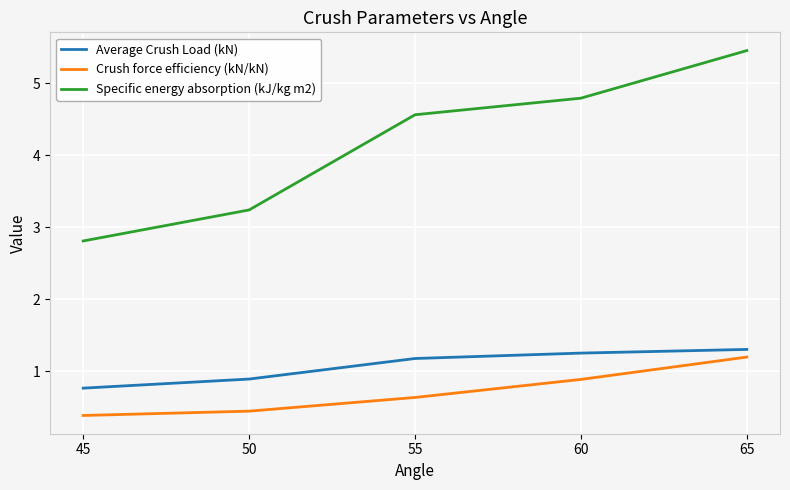

True or false: Average Crush Load (kN) and Specific energy absorption (kJ/kg m2) intersect in this chart.

False